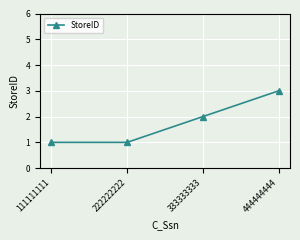

What is the value of the 1st point from the left?

1